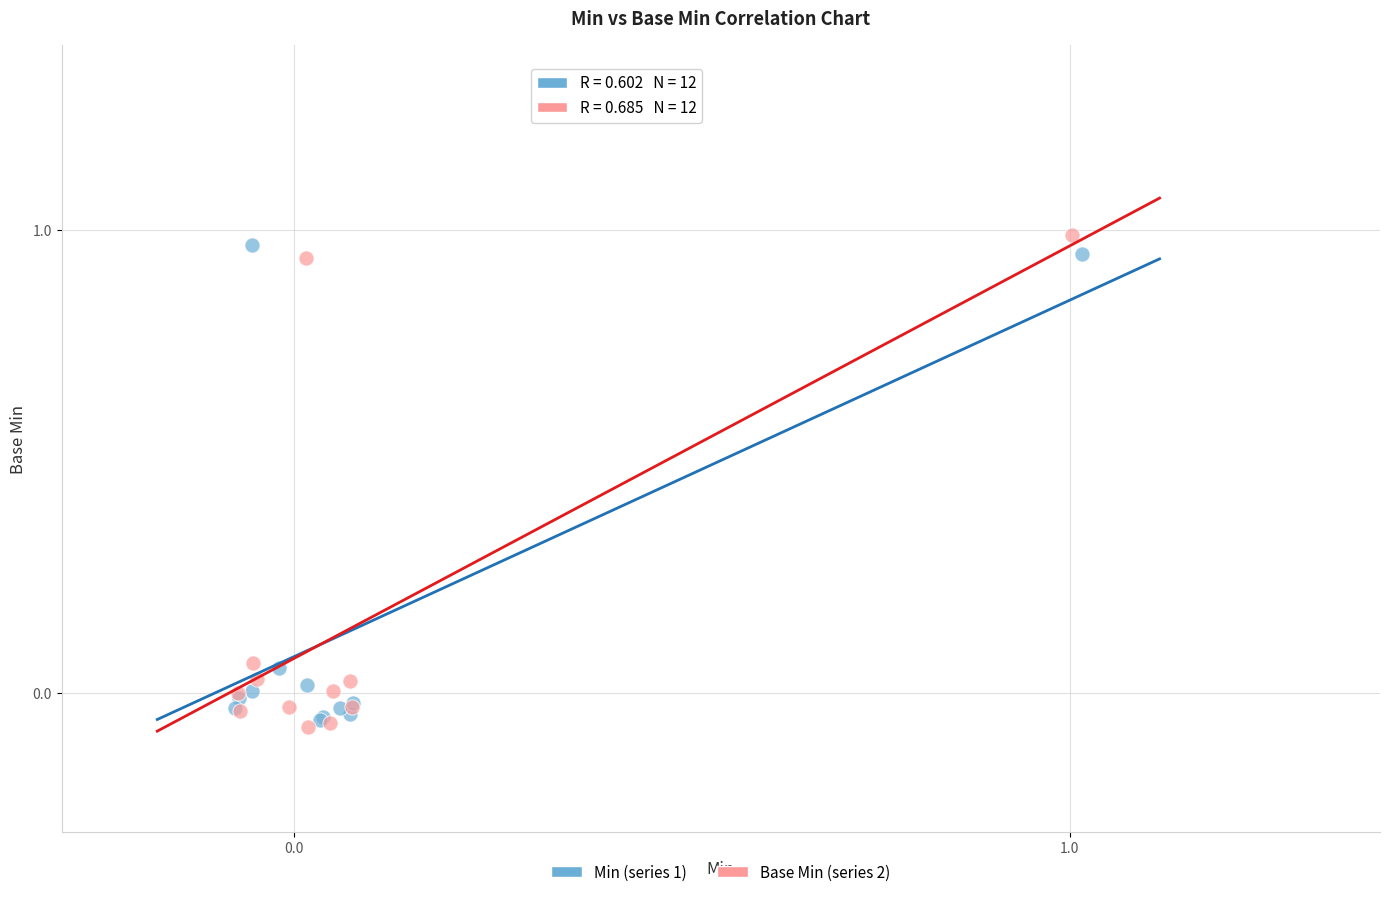

What are all the series names shown in the legend?

Min (series 1), Base Min (series 2)